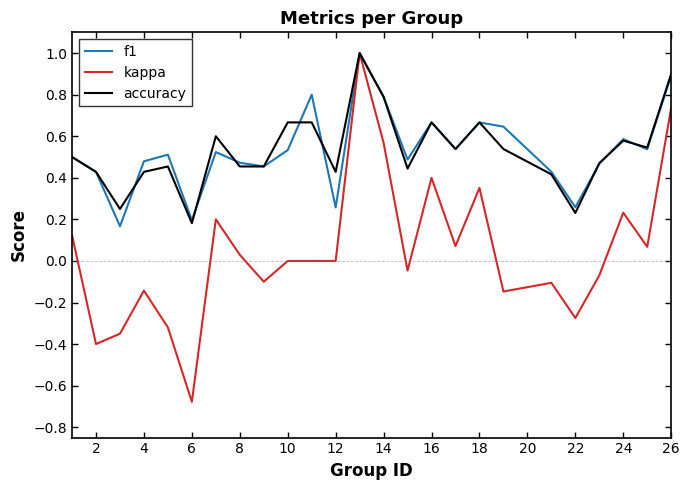

What is the greatest value displayed?

1.0